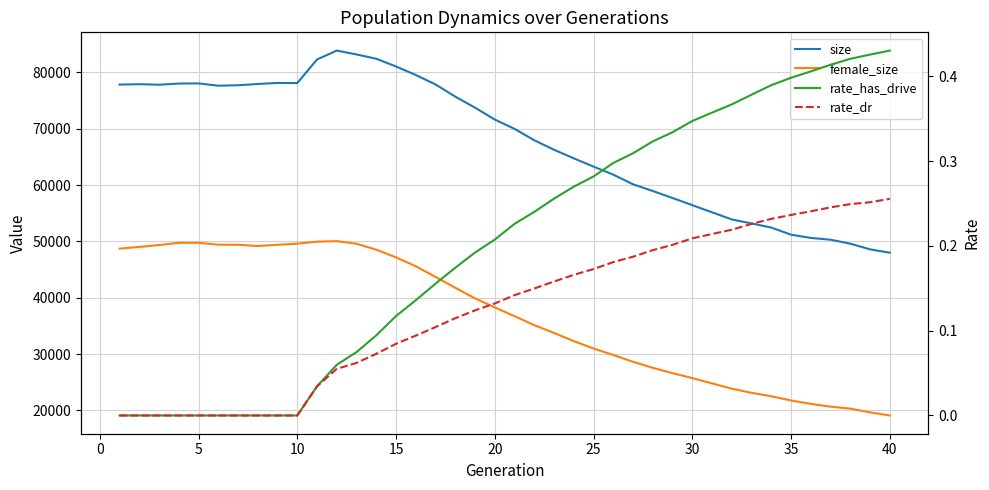

What is the total value across all series at 10?

127760.0